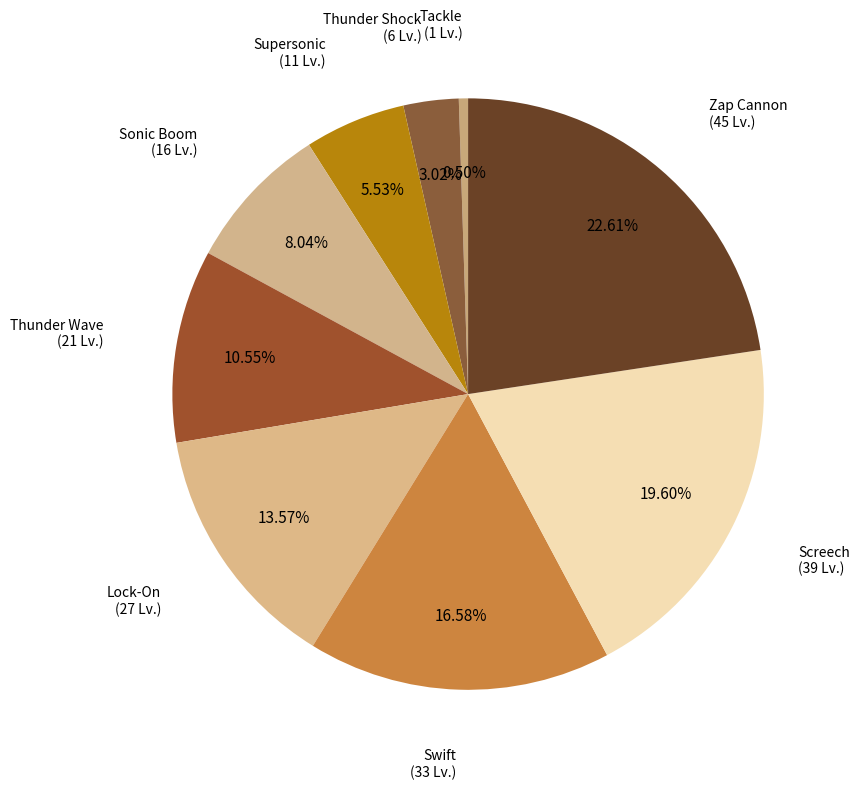

Between Thunder Shock and Swift, which is larger?

Swift